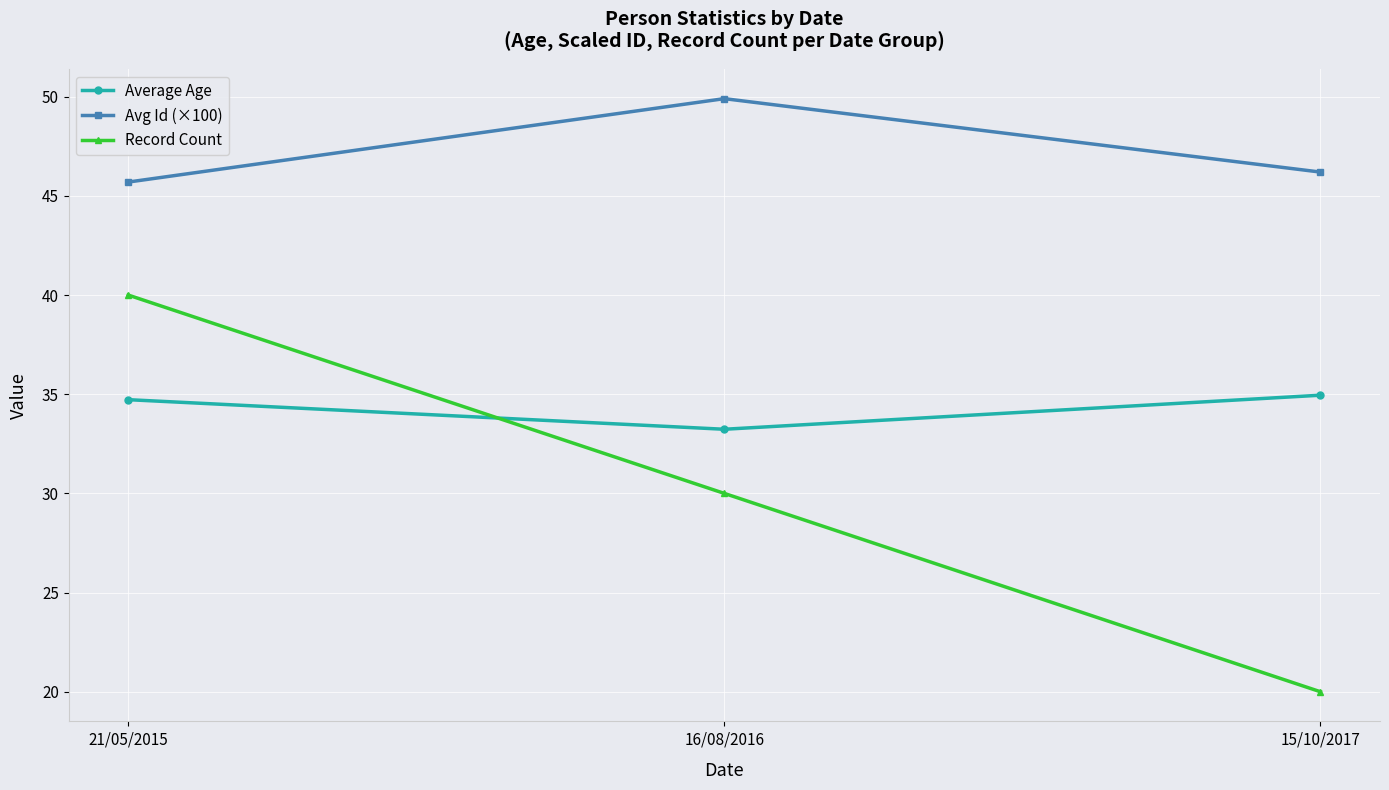

Where is Record Count nearest to the value 30?

16/08/2016